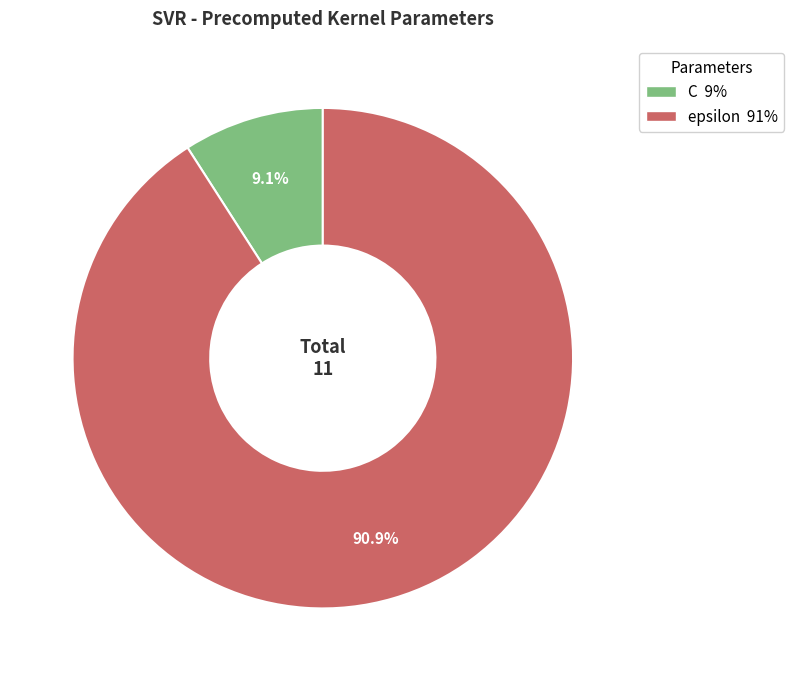

The C slice represents 22% of the pie. True or false?

False